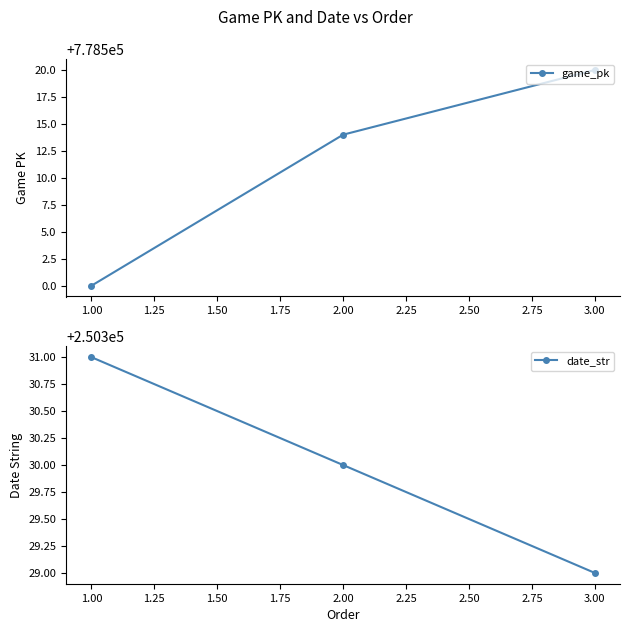

Which series has the largest range (max minus min)?

game_pk